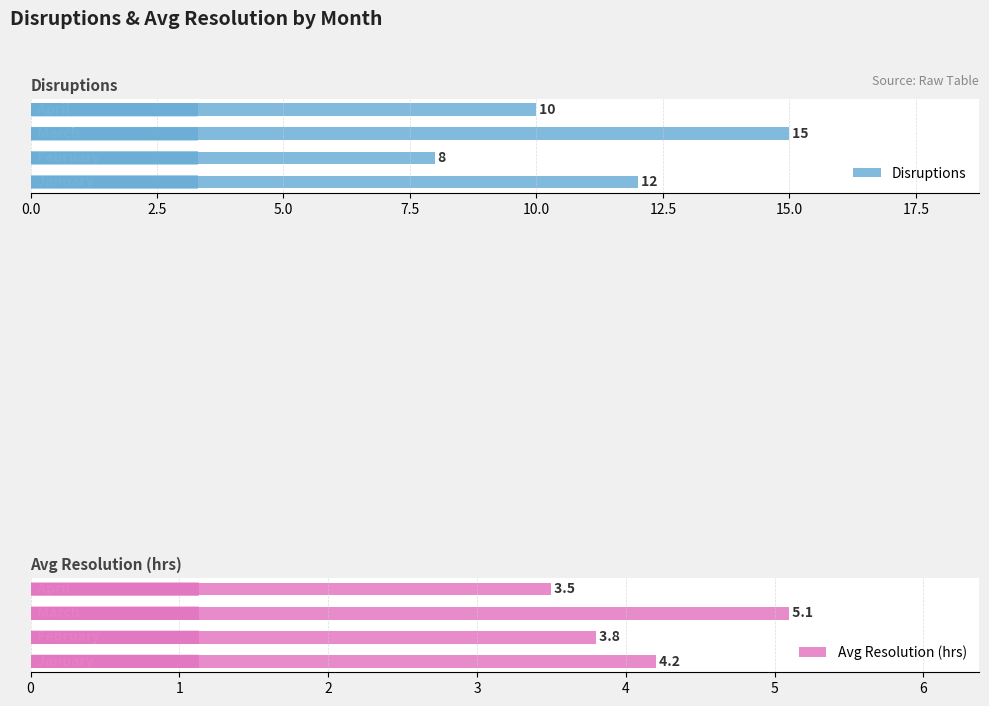

The Avg Resolution (hrs) series shows 6.1 at 2.5. True or false?

False